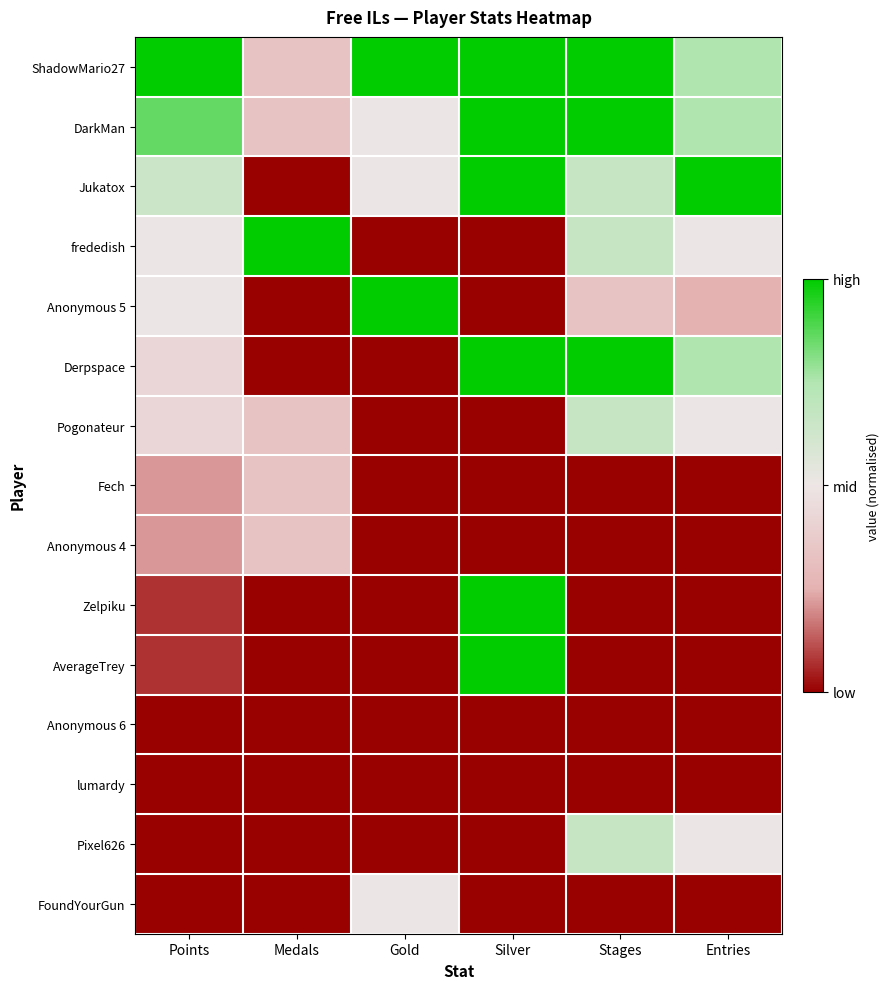

Reading left to right, transcribe all the data shown in this chart.

ShadowMario27: Points=1.0	Medals=-0.3	Gold=1.0	Silver=1.0	Stages=1.0	Entries=0.5
DarkMan: Points=0.7	Medals=-0.3	Gold=0.0	Silver=1.0	Stages=1.0	Entries=0.5
Jukatox: Points=0.3	Medals=-1.0	Gold=0.0	Silver=1.0	Stages=0.3	Entries=1.0
frededish: Points=0.0	Medals=1.0	Gold=-1.0	Silver=-1.0	Stages=0.3	Entries=0.0
Anonymous 5: Points=0.0	Medals=-1.0	Gold=1.0	Silver=-1.0	Stages=-0.3	Entries=-0.5
Derpspace: Points=-0.1	Medals=-1.0	Gold=-1.0	Silver=1.0	Stages=1.0	Entries=0.5
Pogonateur: Points=-0.1	Medals=-0.3	Gold=-1.0	Silver=-1.0	Stages=0.3	Entries=0.0
Fech: Points=-0.6	Medals=-0.3	Gold=-1.0	Silver=-1.0	Stages=-1.0	Entries=-1.0
Anonymous 4: Points=-0.6	Medals=-0.3	Gold=-1.0	Silver=-1.0	Stages=-1.0	Entries=-1.0
Zelpiku: Points=-0.9	Medals=-1.0	Gold=-1.0	Silver=1.0	Stages=-1.0	Entries=-1.0
AverageTrey: Points=-0.9	Medals=-1.0	Gold=-1.0	Silver=1.0	Stages=-1.0	Entries=-1.0
Anonymous 6: Points=-1.0	Medals=-1.0	Gold=-1.0	Silver=-1.0	Stages=-1.0	Entries=-1.0
lumardy: Points=-1.0	Medals=-1.0	Gold=-1.0	Silver=-1.0	Stages=-1.0	Entries=-1.0
Pixel626: Points=-1.0	Medals=-1.0	Gold=-1.0	Silver=-1.0	Stages=0.3	Entries=0.0
FoundYourGun: Points=-1.0	Medals=-1.0	Gold=0.0	Silver=-1.0	Stages=-1.0	Entries=-1.0